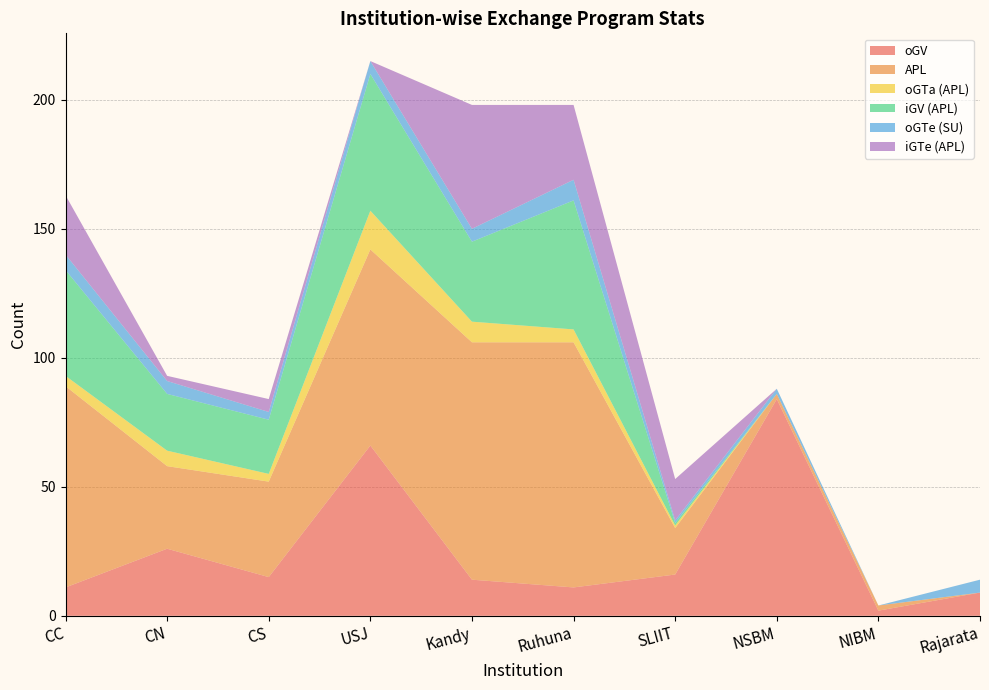

Reading left to right, list all the values displayed in this chart.

oGV: CC=11	CN=26	CS=15	USJ=66	Kandy=14	Ruhuna=11	SLIIT=16	NSBM=84	NIBM=2	Rajarata=9
APL: CC=78	CN=32	CS=37	USJ=76	Kandy=92	Ruhuna=95	SLIIT=18	NSBM=2	NIBM=2	Rajarata=0
oGTa (APL): CC=4	CN=6	CS=3	USJ=15	Kandy=8	Ruhuna=5	SLIIT=1	NSBM=0	NIBM=0	Rajarata=0
iGV (APL): CC=41	CN=22	CS=21	USJ=53	Kandy=31	Ruhuna=50	SLIIT=1	NSBM=0	NIBM=0	Rajarata=0
oGTe (SU): CC=6	CN=5	CS=3	USJ=5	Kandy=5	Ruhuna=8	SLIIT=1	NSBM=2	NIBM=0	Rajarata=5
iGTe (APL): CC=23	CN=2	CS=5	USJ=0	Kandy=48	Ruhuna=29	SLIIT=16	NSBM=0	NIBM=0	Rajarata=0